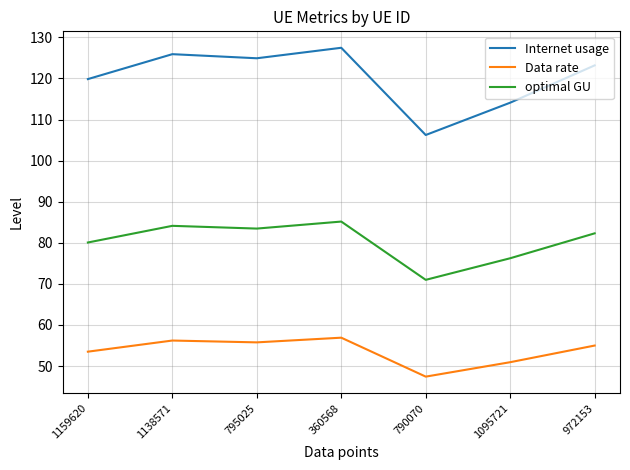

Count the number of data series in this chart.

3